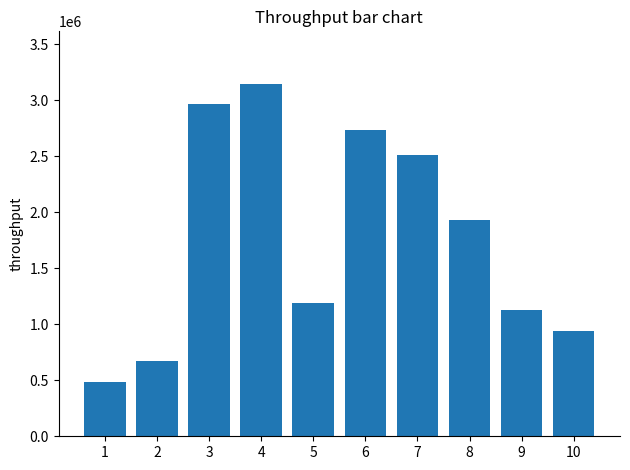

What is the change in value from 2 to 7?

+1838000